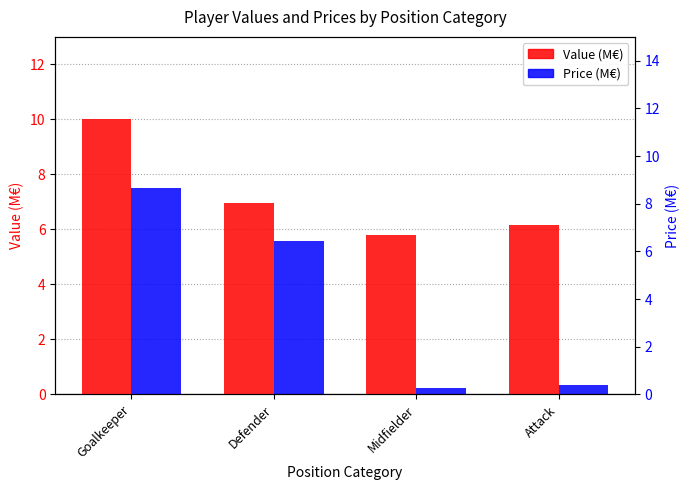

Reading right to left, list all the values displayed in this chart.

Value (M€): 6.2	5.8	7.0	10.0
Price (M€): 0.3	0.2	5.6	7.5